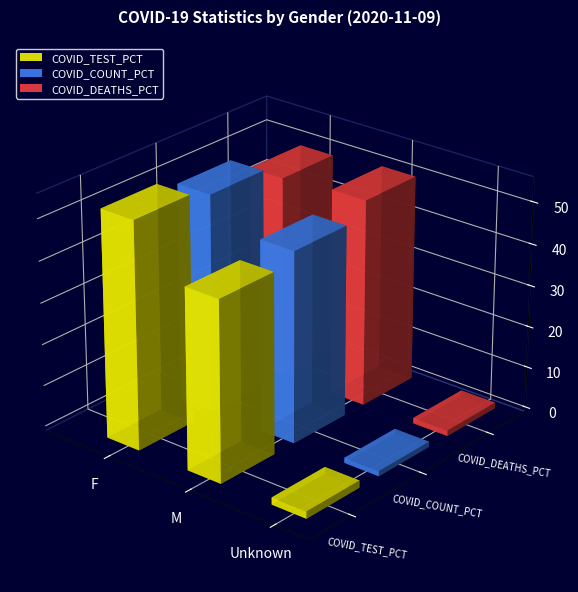

How many categories are shown in the chart?

3